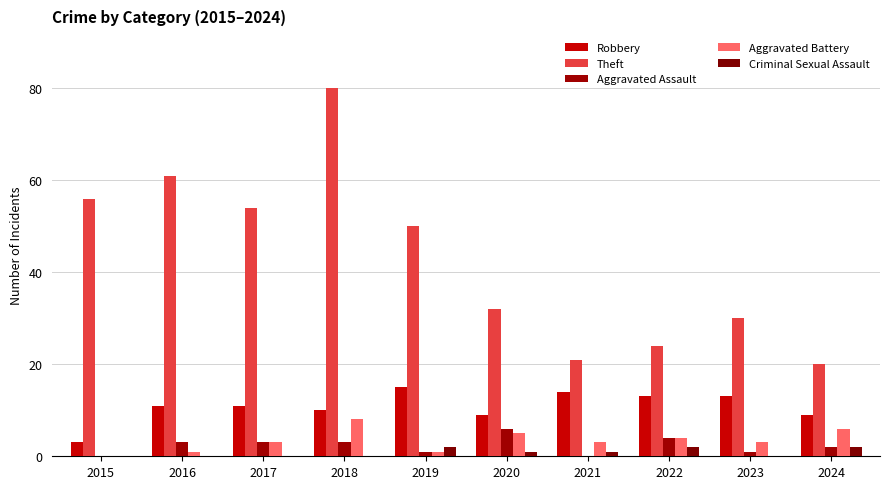

What is the maximum value for Aggravated Assault?

6